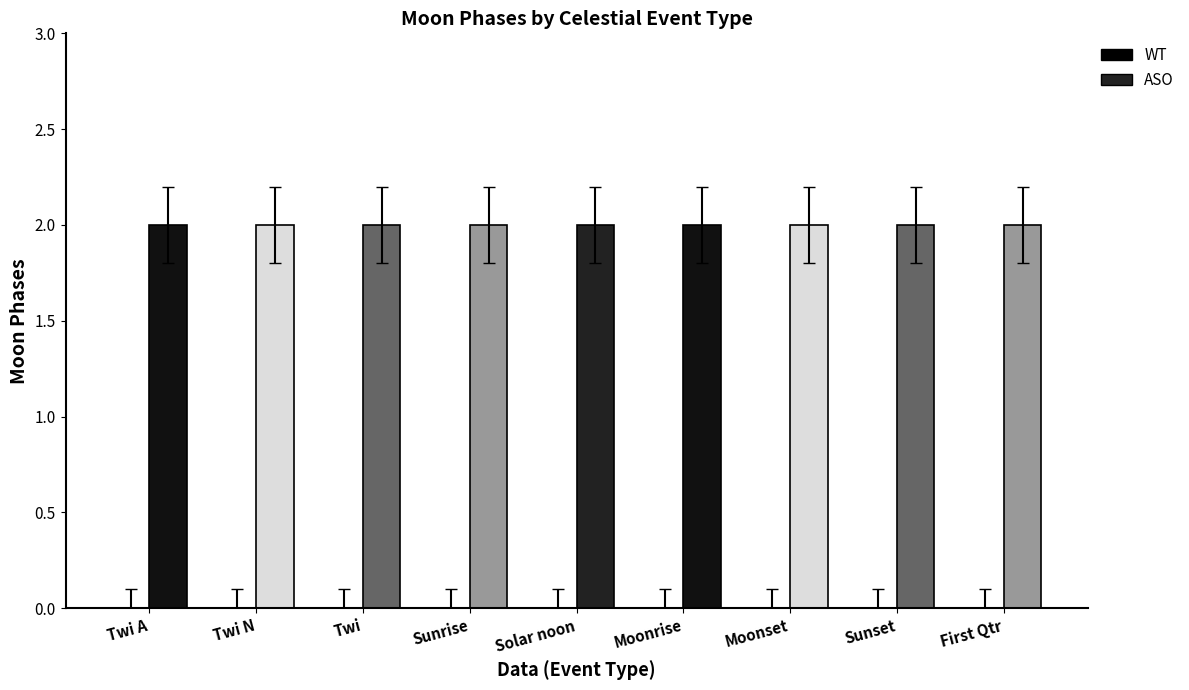

Is it true that WT equals 0 at Moonrise?

True